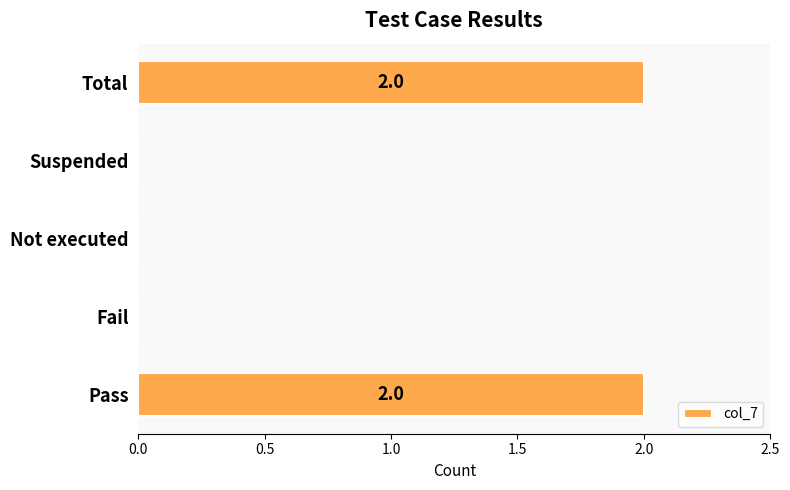

Reading top to bottom, extract all data points from this chart.

Total=2	Suspended=0	Not executed=0	Fail=0	Pass=2